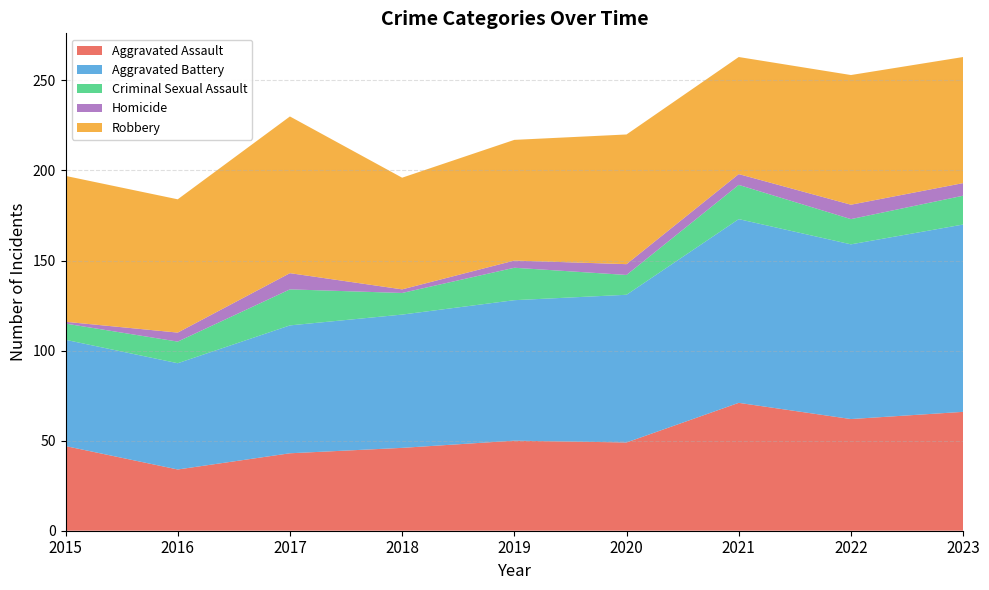

Reading left to right, transcribe all the data shown in this chart.

Aggravated Assault: 47	34	43	46	50	49	71	62	66
Aggravated Battery: 59	59	71	74	78	82	102	97	104
Criminal Sexual Assault: 9	12	20	12	18	11	19	14	16
Homicide: 1	5	9	2	4	6	6	8	7
Robbery: 81	74	87	62	67	72	65	72	70